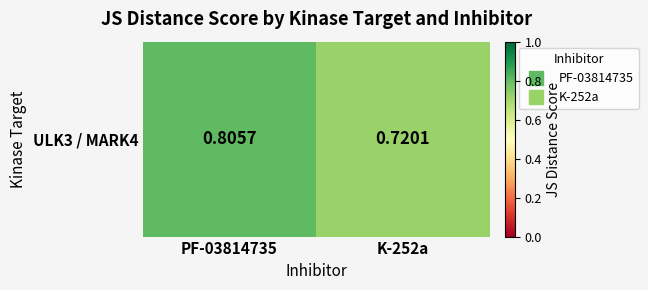

Count the number of data series in this chart.

1